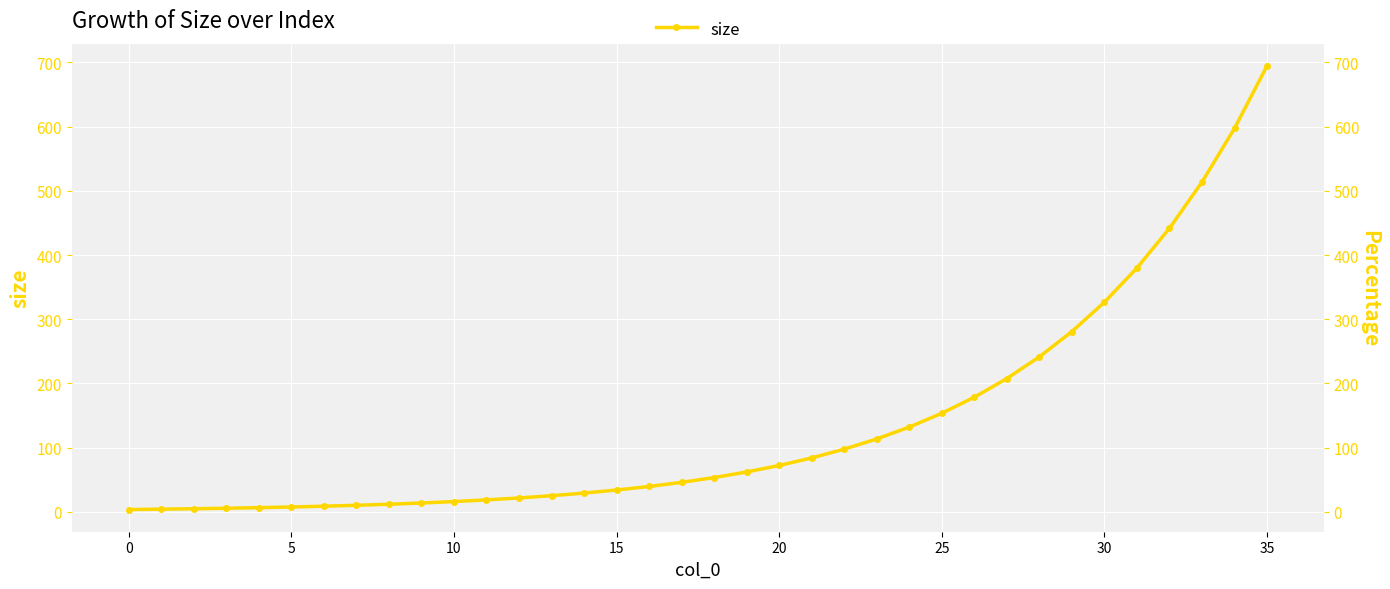

What is the average value?

137.1